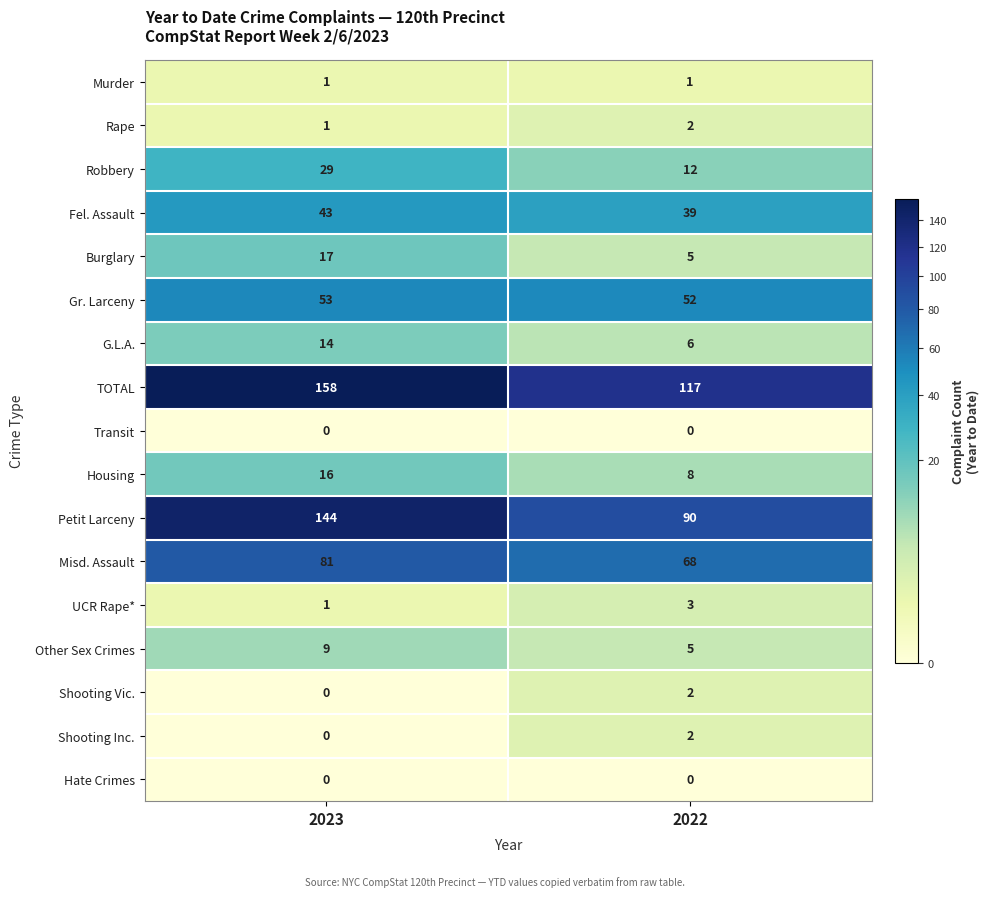

Rank the categories by Robbery value from highest to lowest.

2023, 2022